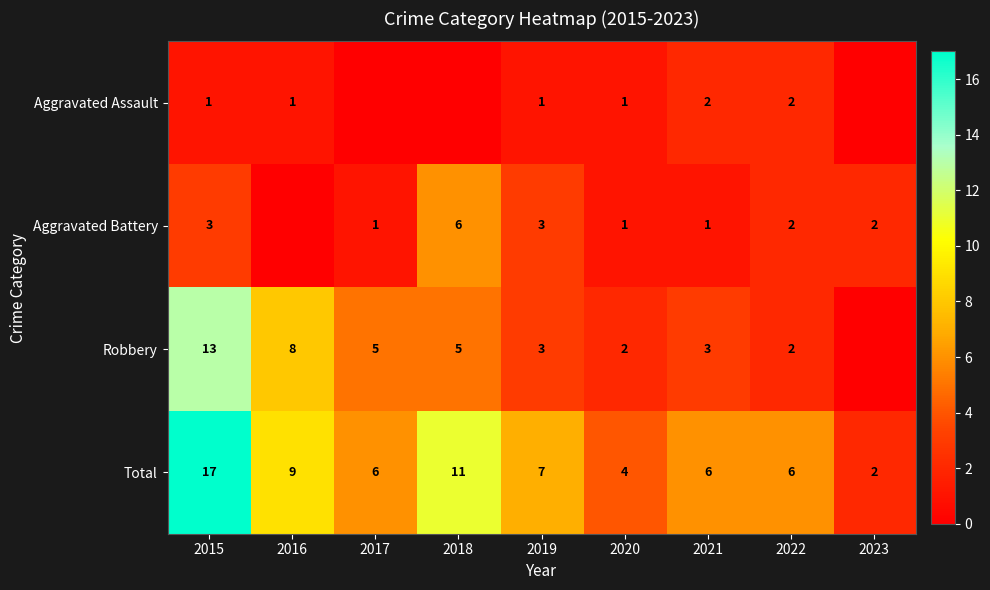

At which category does the chart reach its minimum across all series?

2017